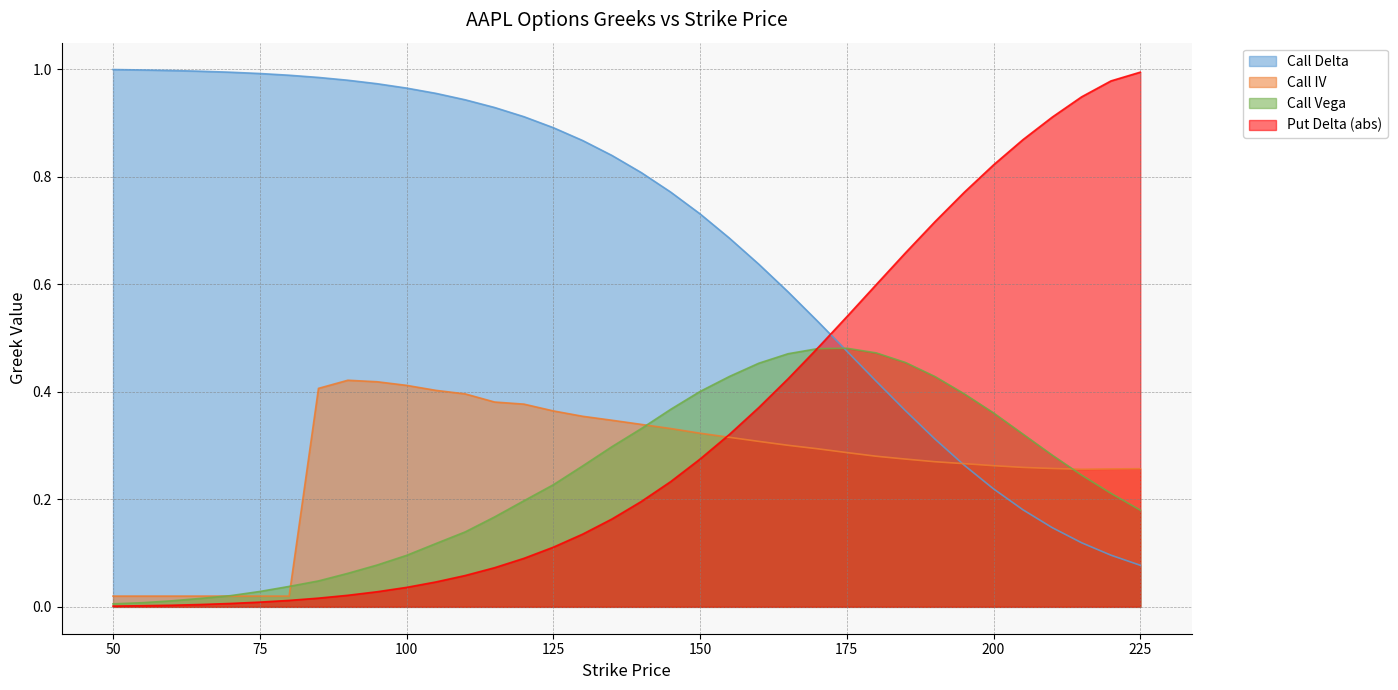

True or false: vega_call has a value of 0.5 at 185.

True